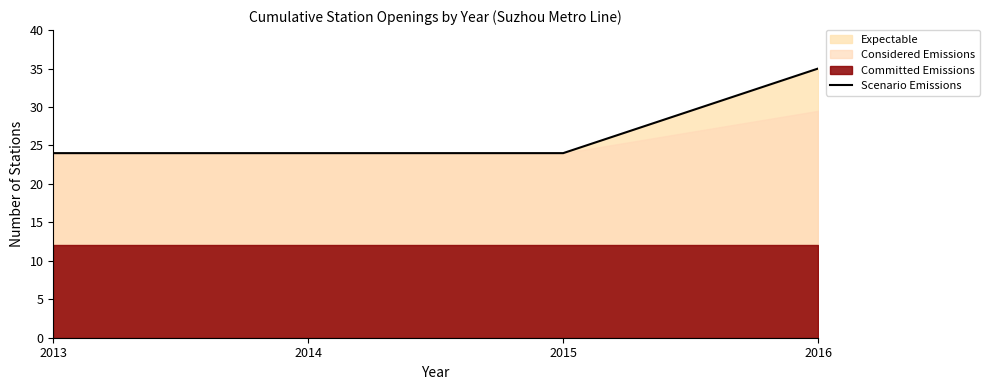

True or false: there are more than 0 points higher than both neighbors.

False